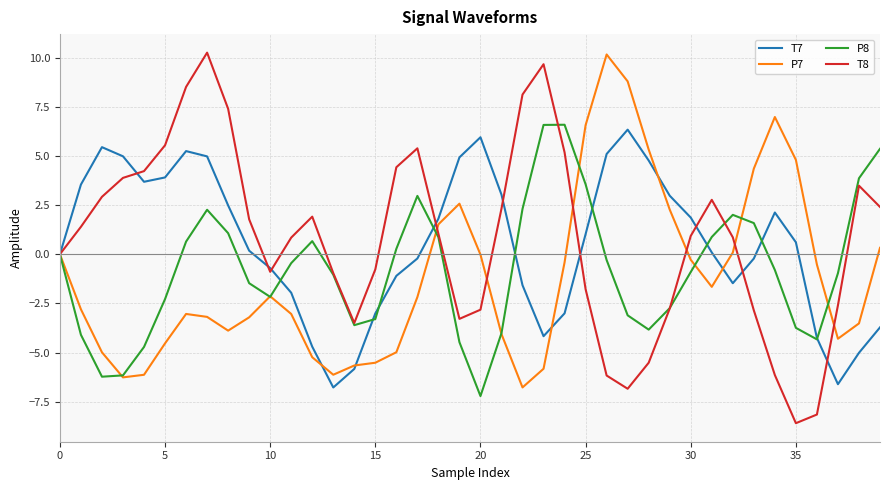

Which series has the widest spread of values?

T8